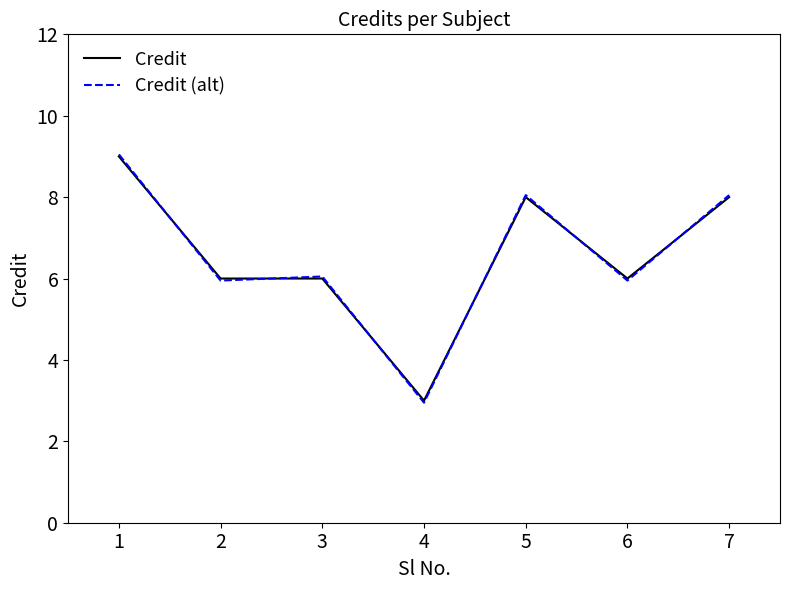

At which category does the chart reach its minimum across all series?

4